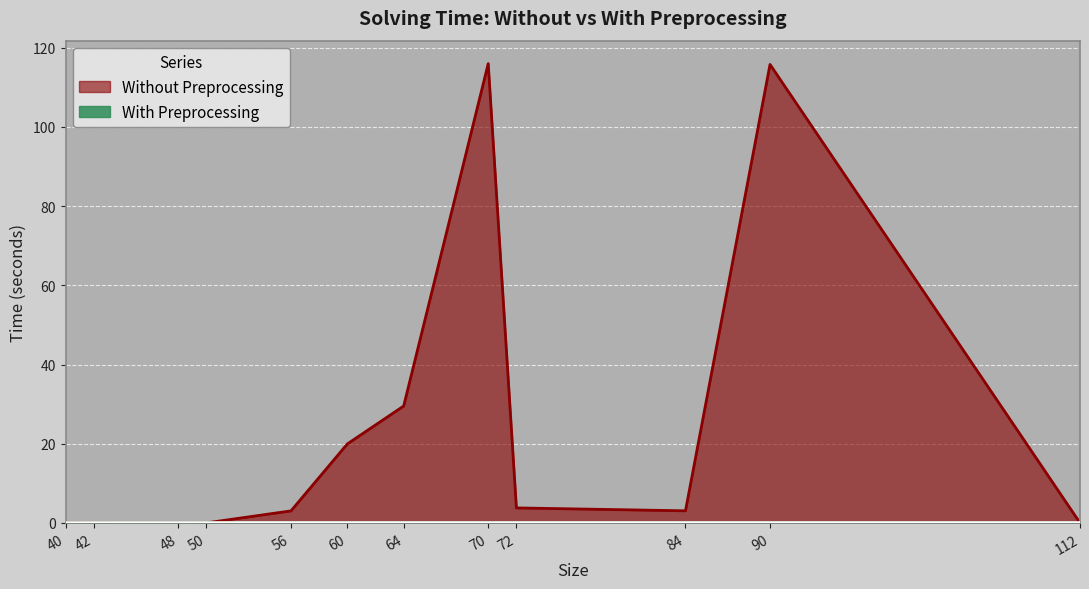

True or false: Without Preprocessing has more than 2 points higher than both neighbors.

False